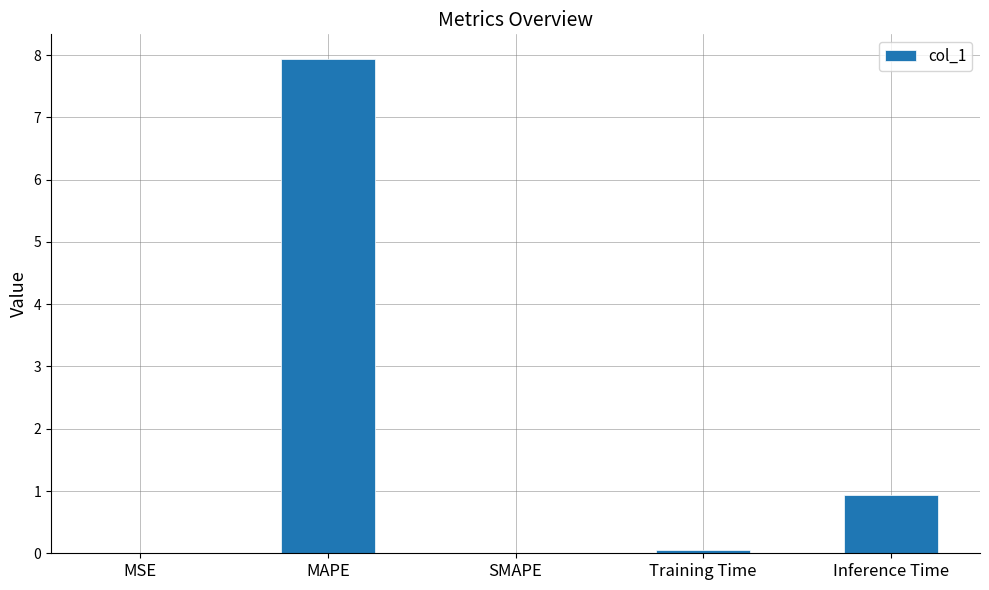

Which category has the highest value across all series?

MAPE